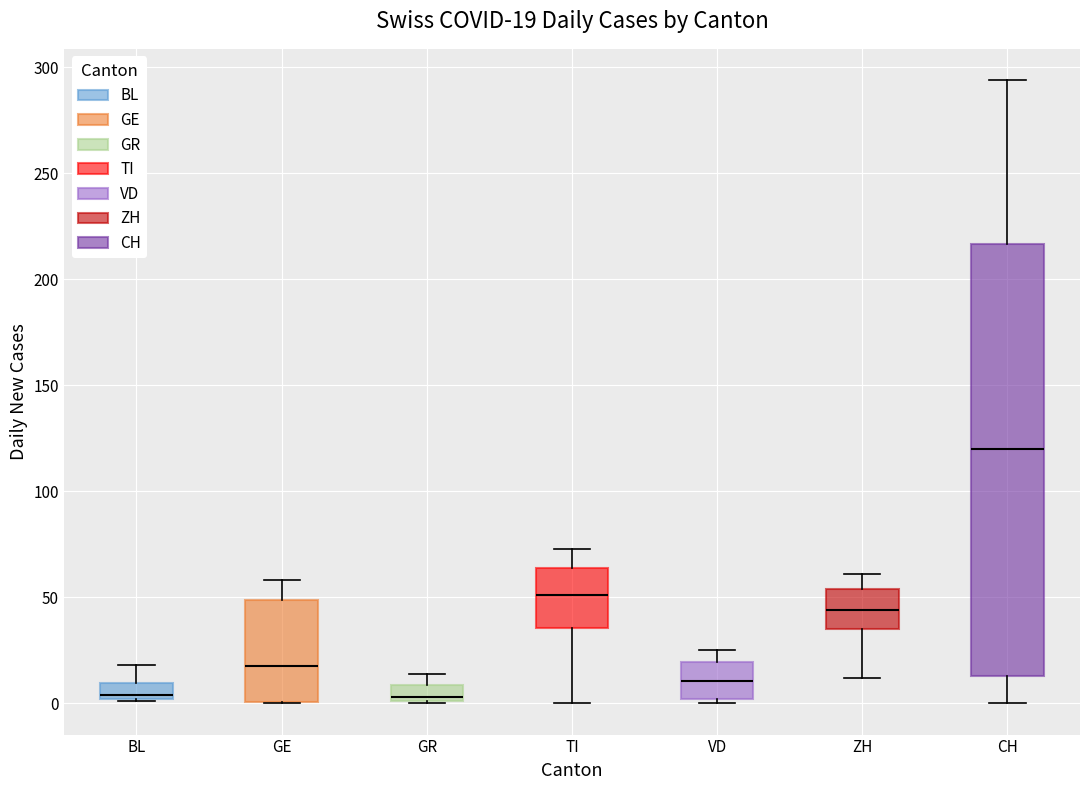

Which box is the tallest, from its lower edge to its upper edge?

CH